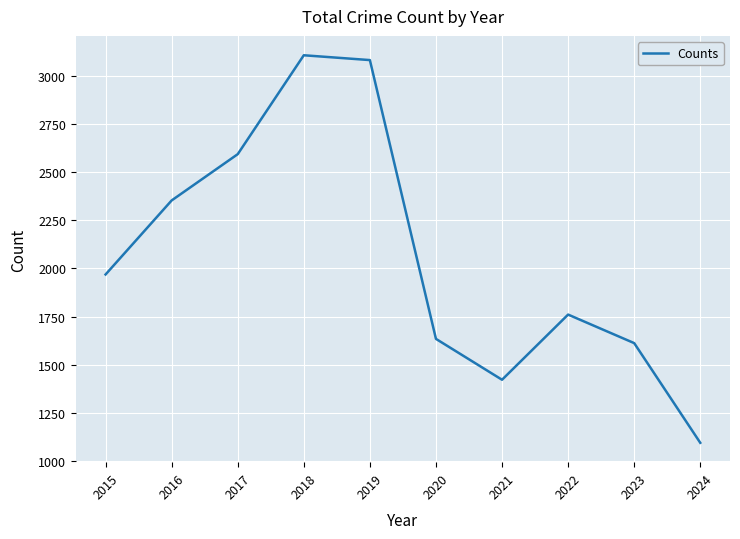

What is the average value?

2062